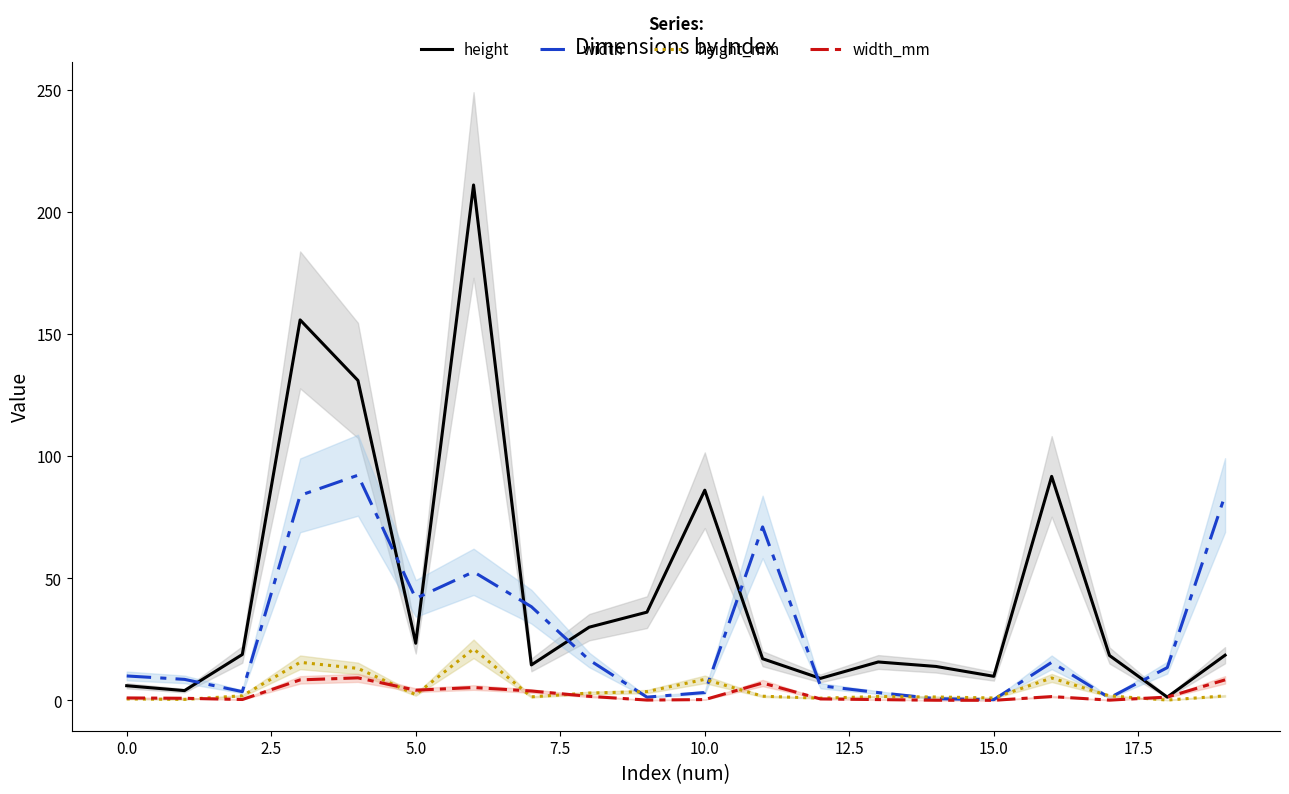

At which label is height_mm closest to 10?

16